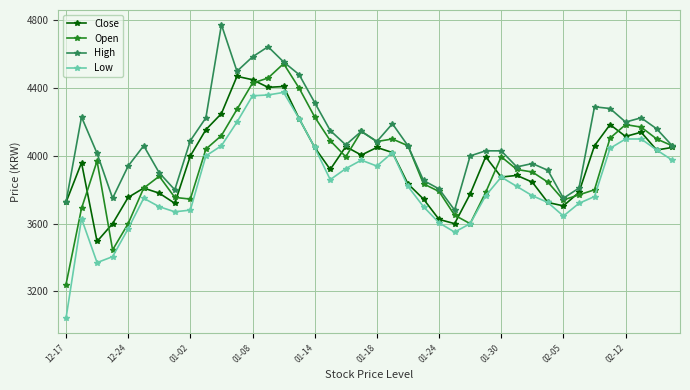

How many lines are shown in the chart?

4